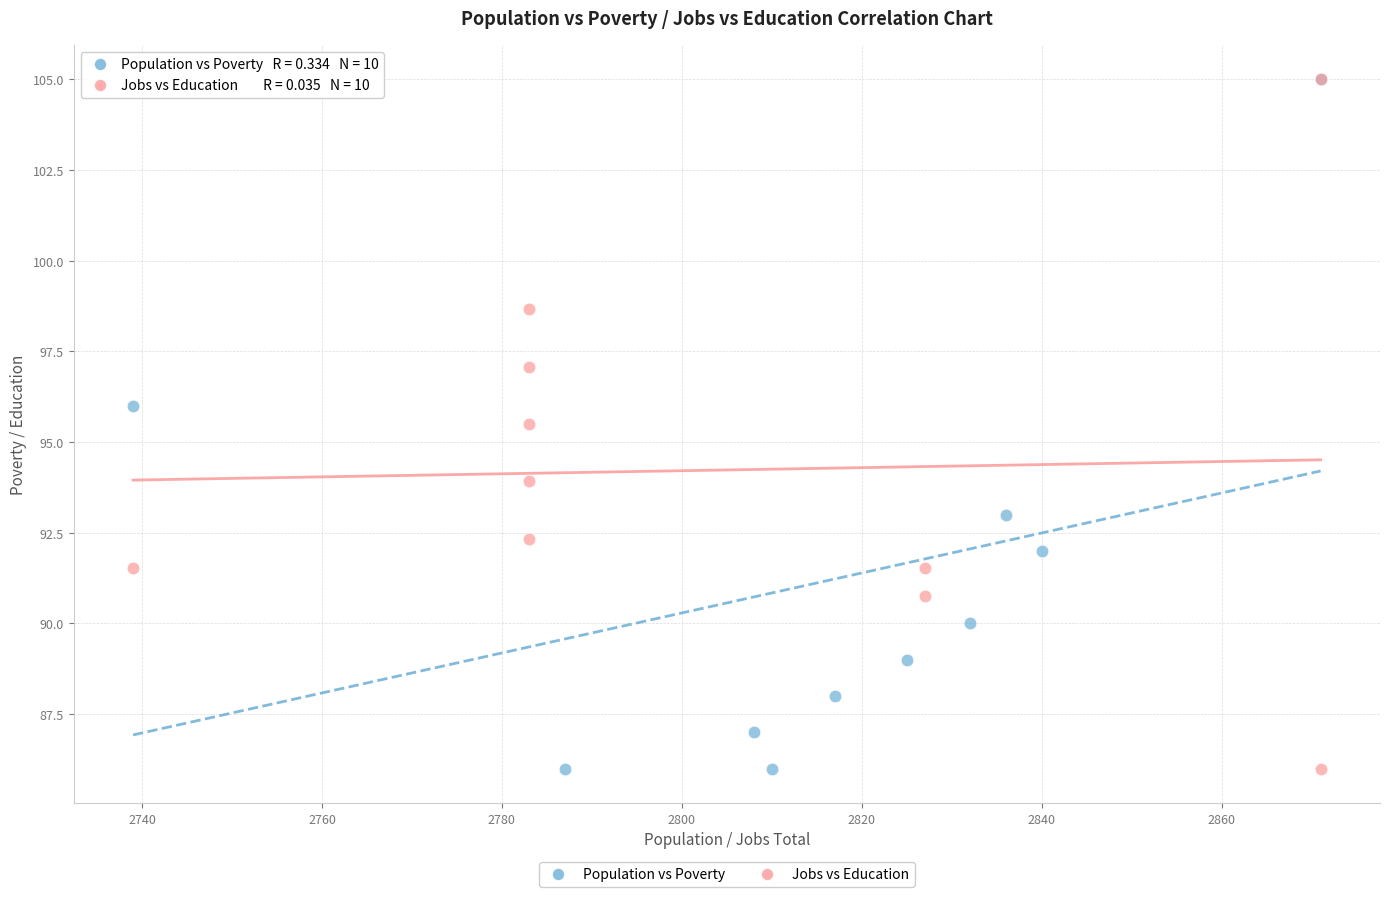

What are all the series names shown in the legend?

Population vs Poverty, Jobs vs Education